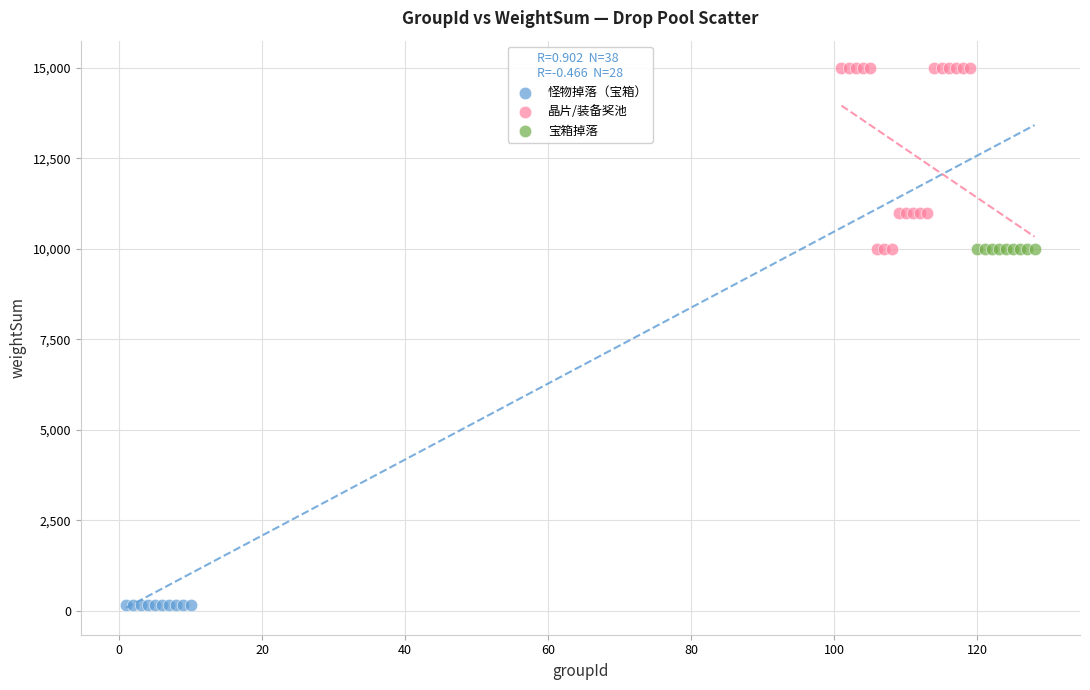

Which series reaches the minimum Y coordinate?

怪物掉落（宝箱）